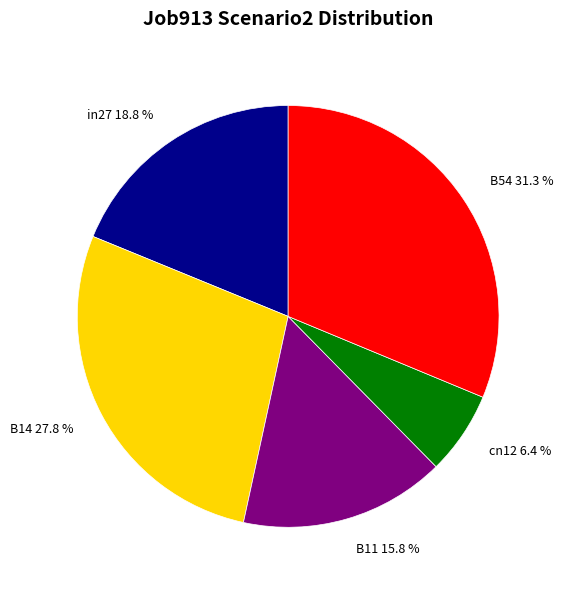

Count the number of slices in the pie.

5